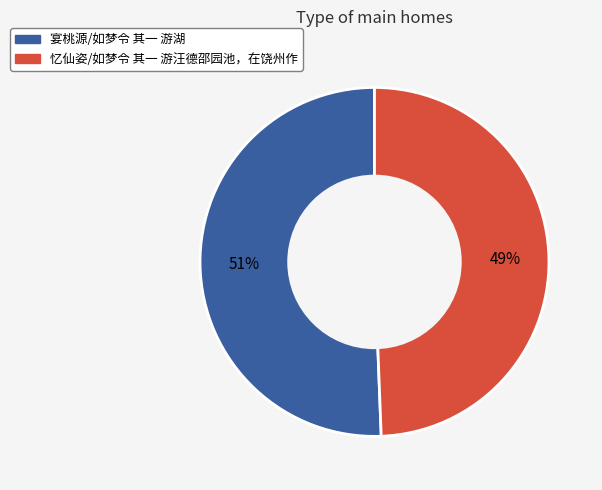

Count the number of slices in the pie.

2